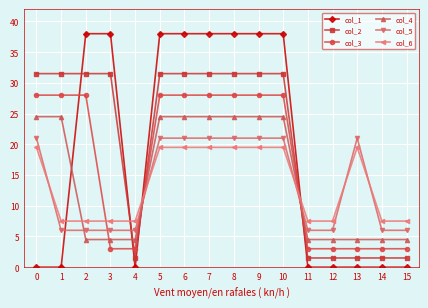

What is the difference between the maximum and minimum values in the col_1 series?

38.0